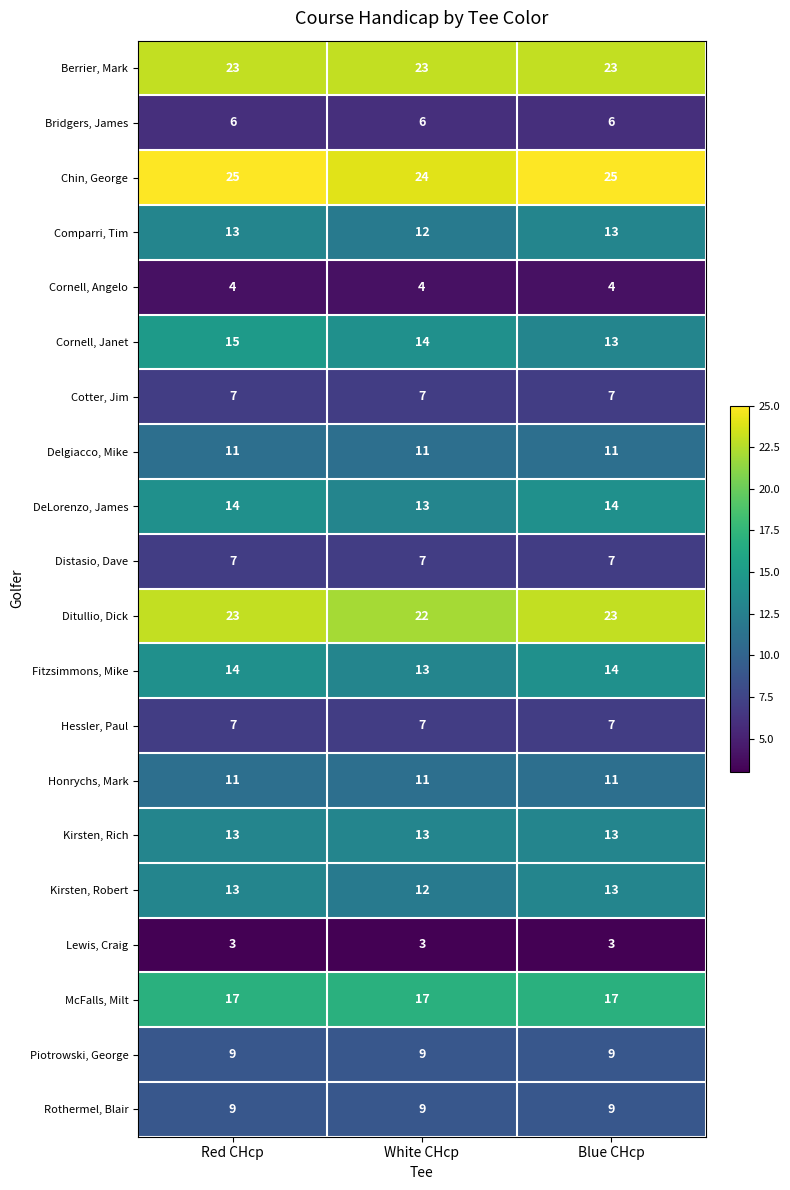

What is the spread (max minus min) of values at Red CHcp?

22